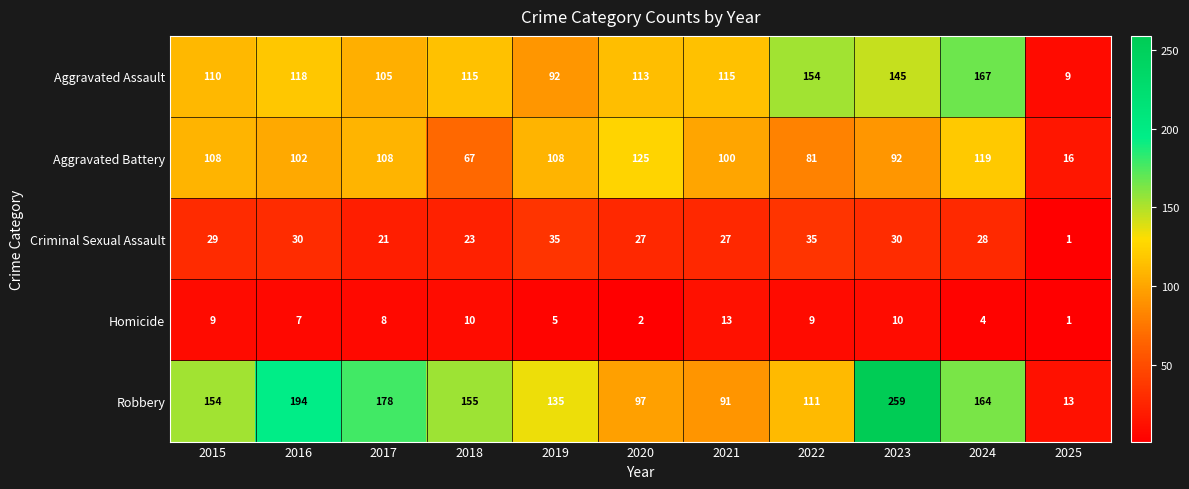

At how many categories does at least one series exceed 136?

7